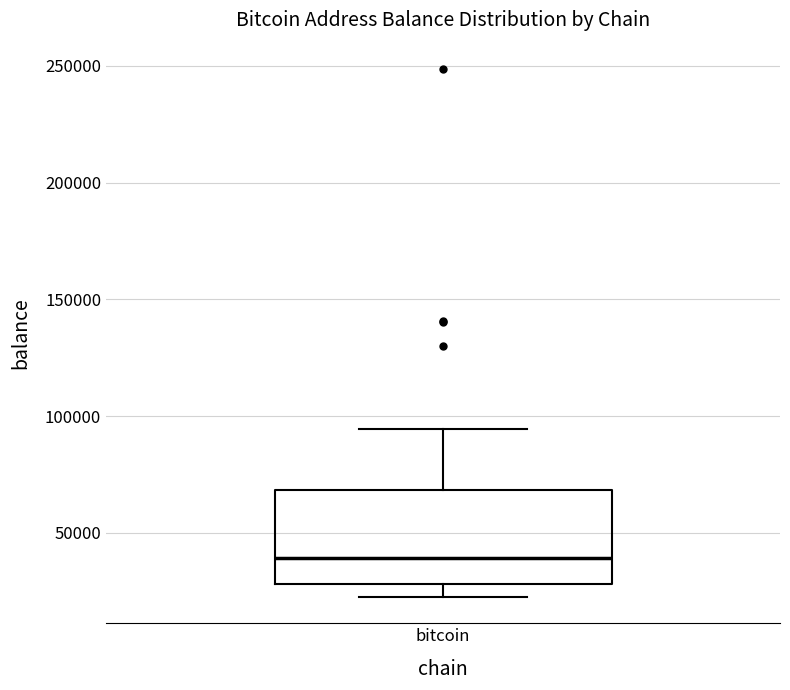

Where does the median line of the box for bitcoin sit on the y-axis? The values are not printed on the chart, so give them approximately, as read against the axis.

40000